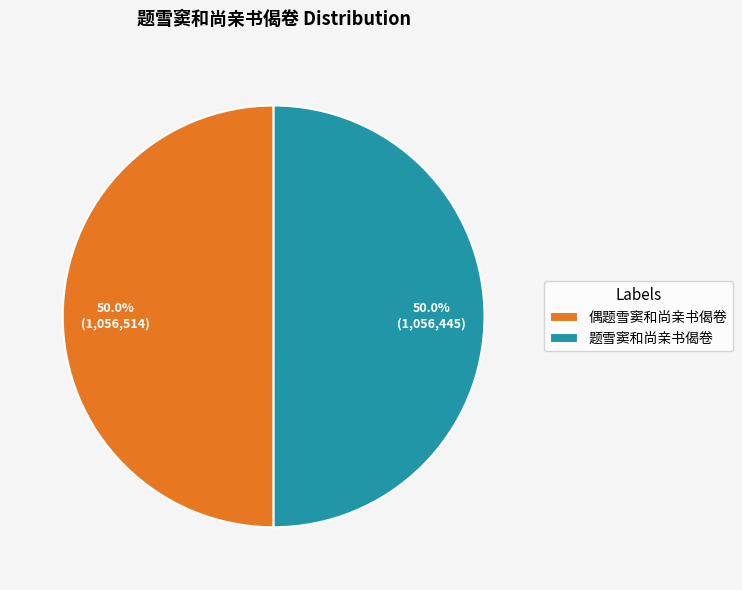

What is the ratio of the value at 题雪窦和尚亲书偈卷 to the value at 偶题雪窦和尚亲书偈卷?

1.0